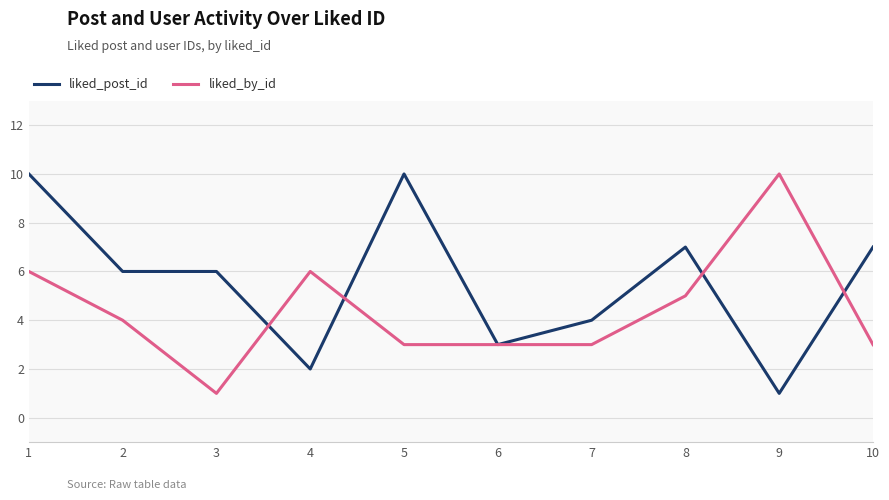

What is the average value of the liked_post_id series?

6